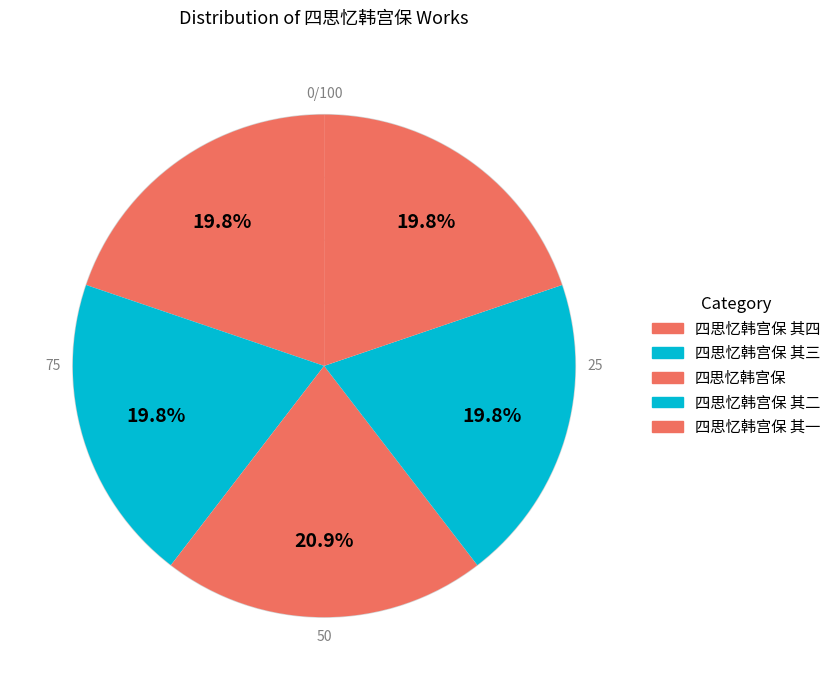

Rank the categories by value from highest to lowest.

四思忆韩宫保, 四思忆韩宫保 其四, 四思忆韩宫保 其三, 四思忆韩宫保 其二, 四思忆韩宫保 其一